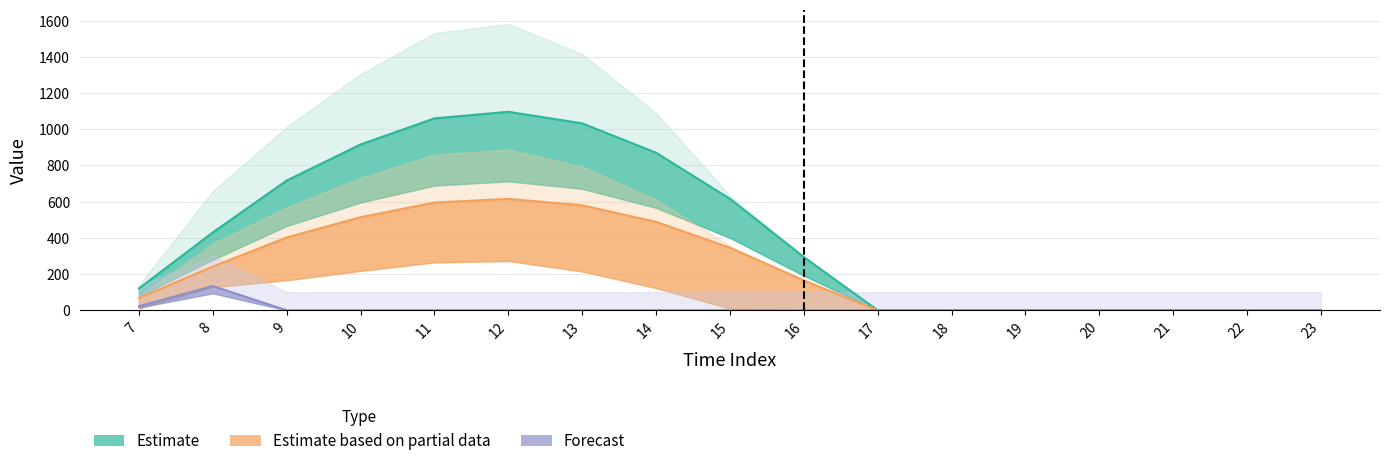

Which has a higher value, 14 or 11?

11